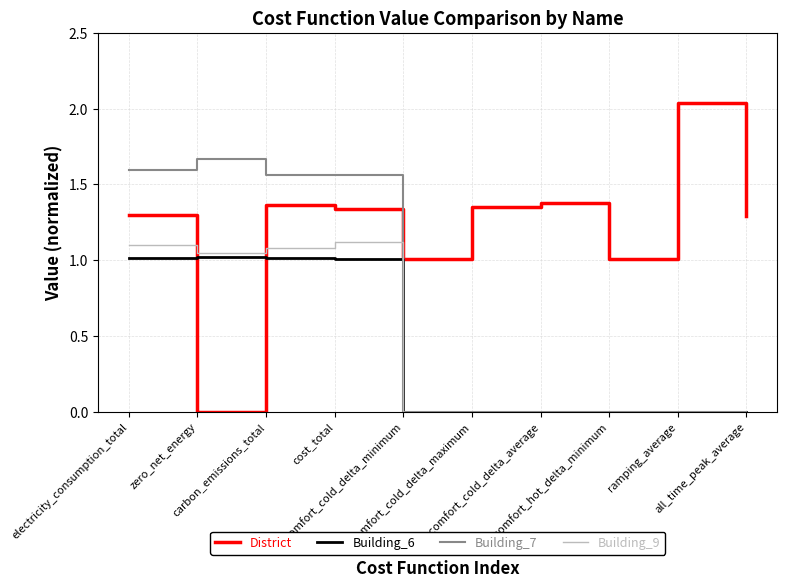

How many series are shown in this chart?

4